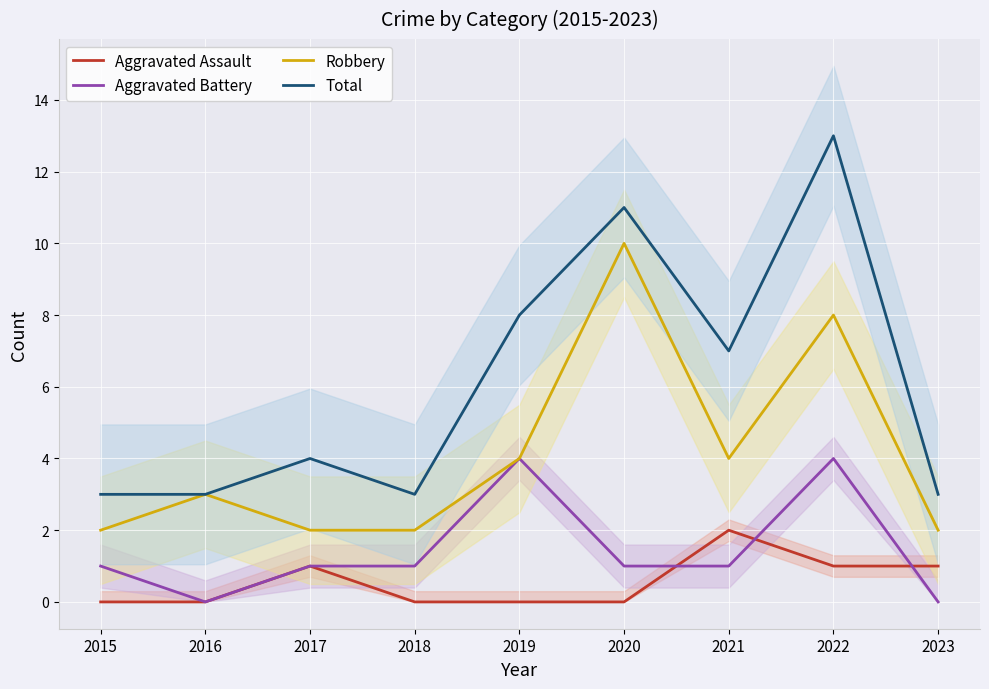

What is the value of the Robbery point at the 8th from the left?

8